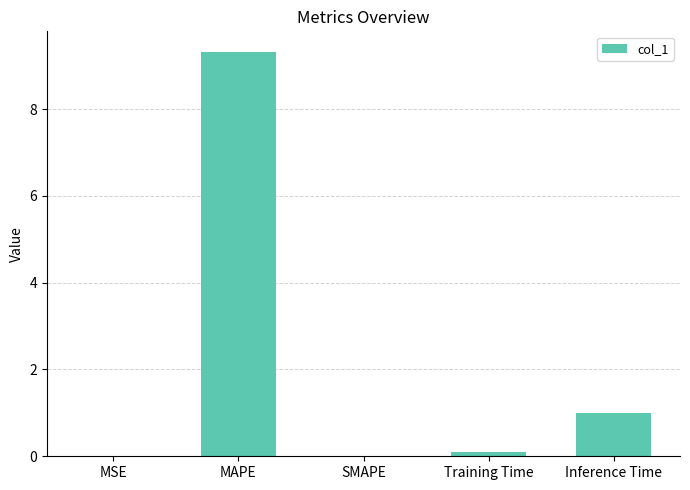

What is the average value?

2.1